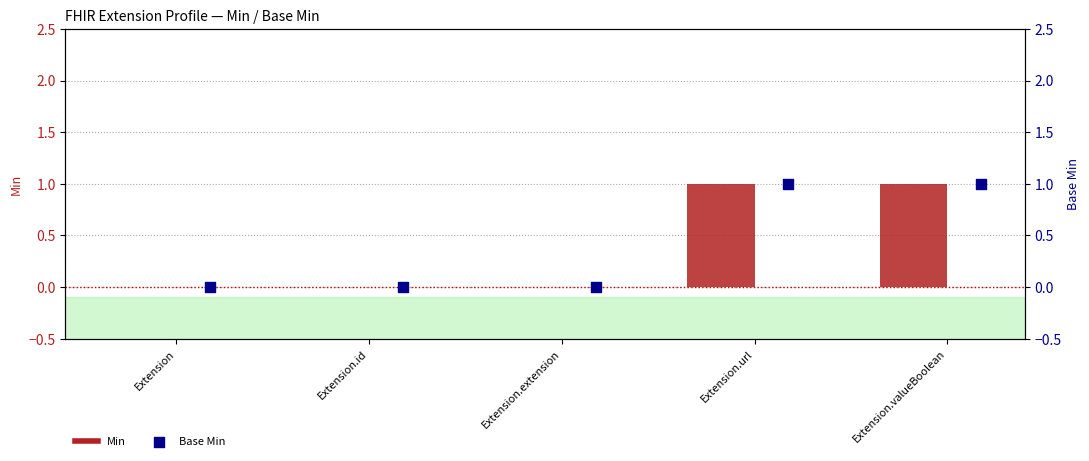

Is the value of Base Min at Extension.extension greater than the value of Min at Extension.id?

No